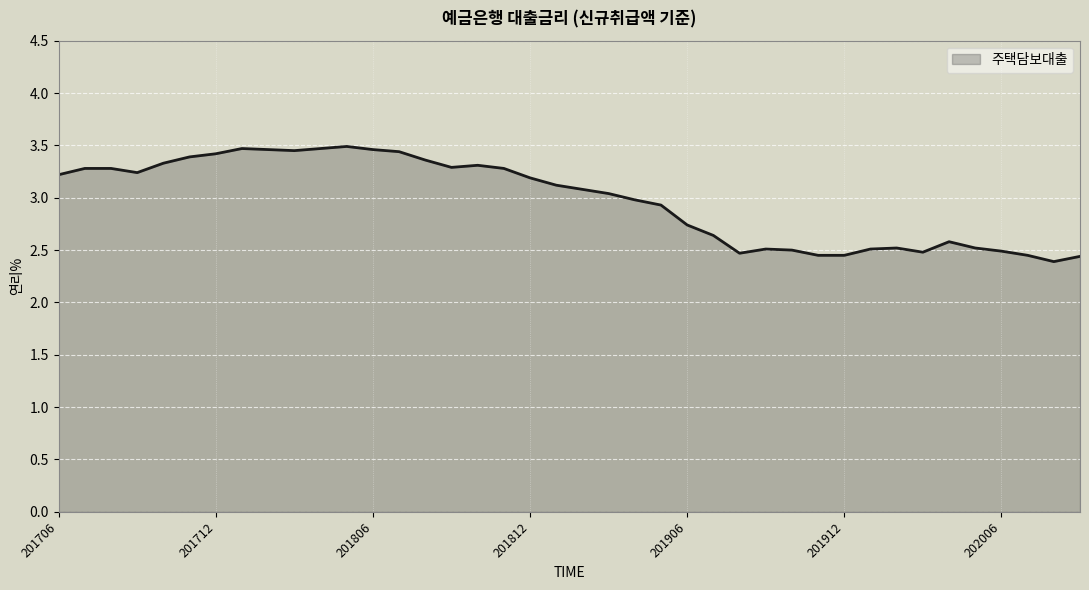

What is the average value?

3.0